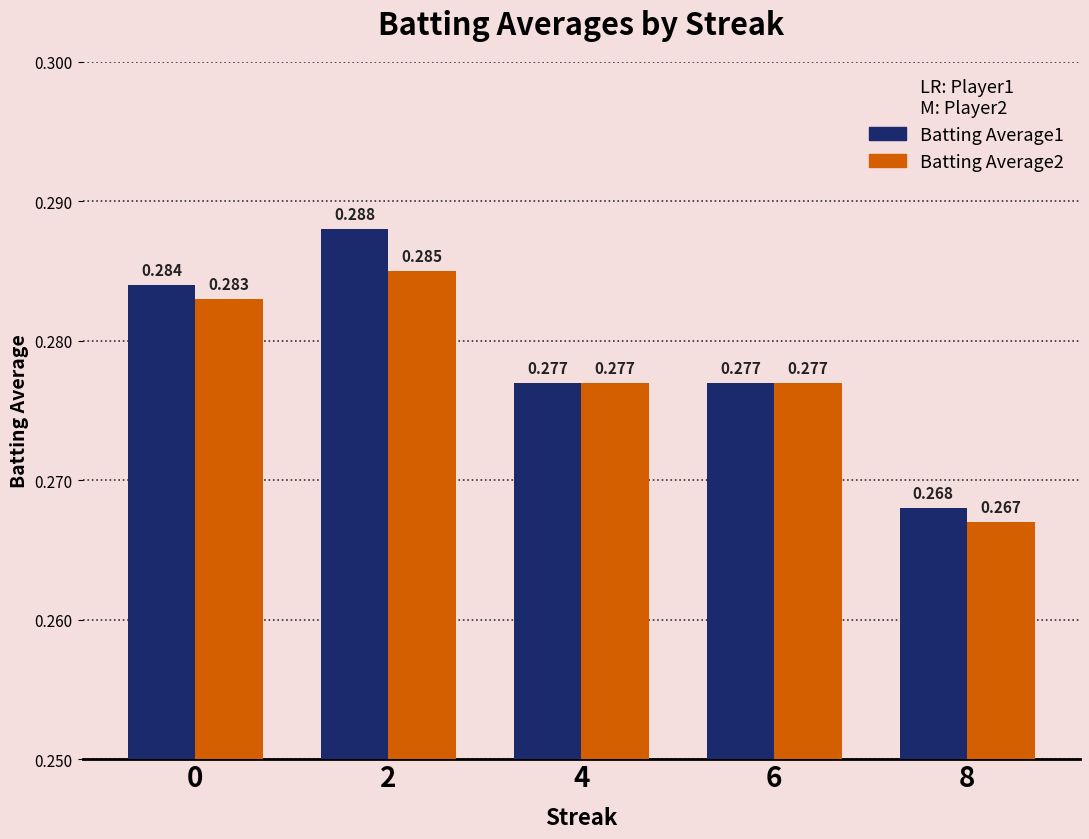

List the series in order of their overall mean, lowest first.

Batting Average2, Batting Average1